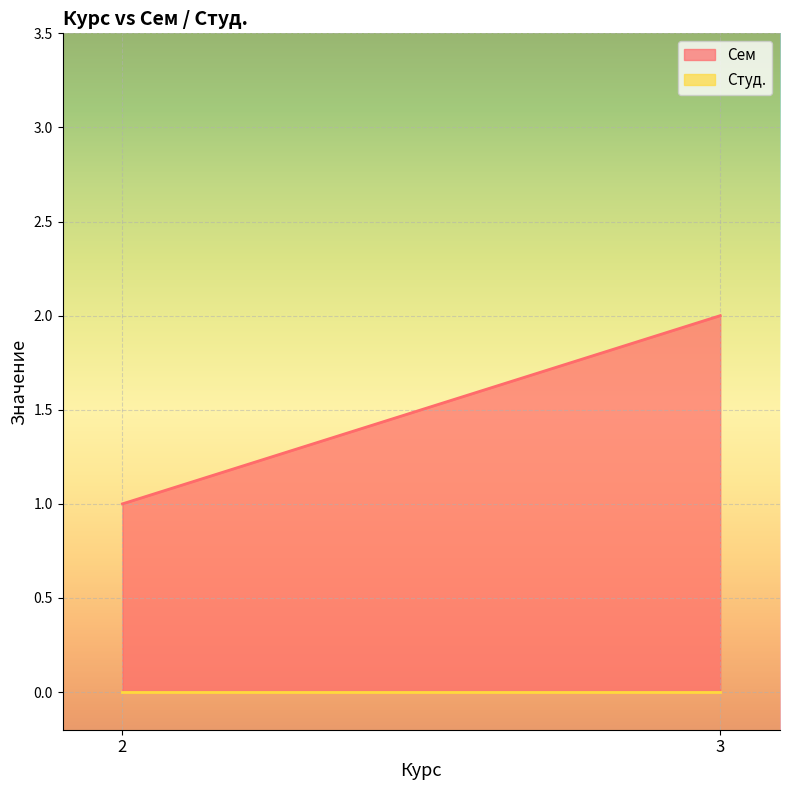

At which category is the sum across all series the highest?

3